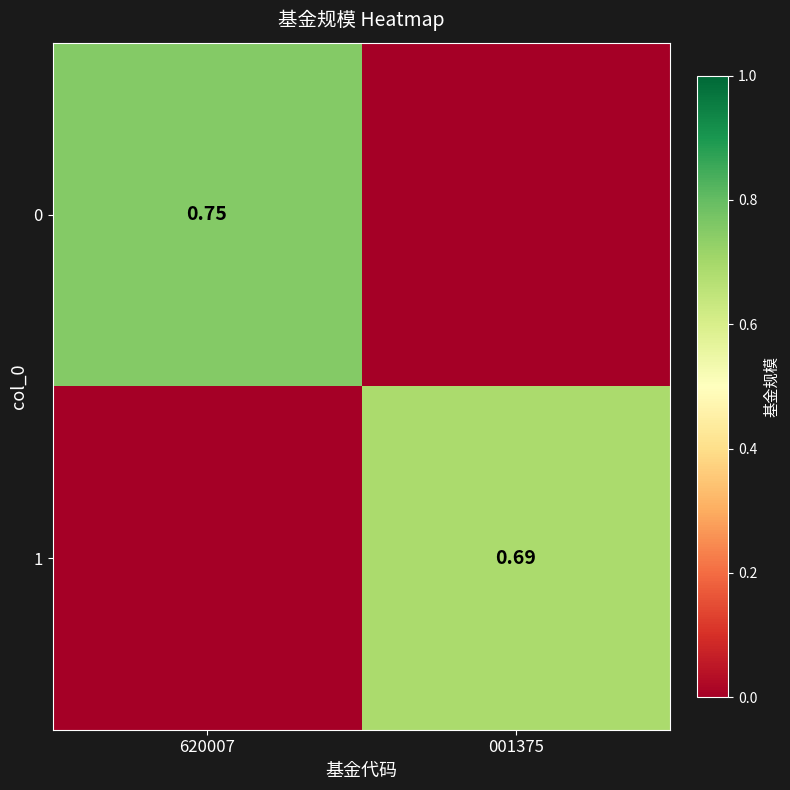

What is the maximum value shown in the chart?

0.8